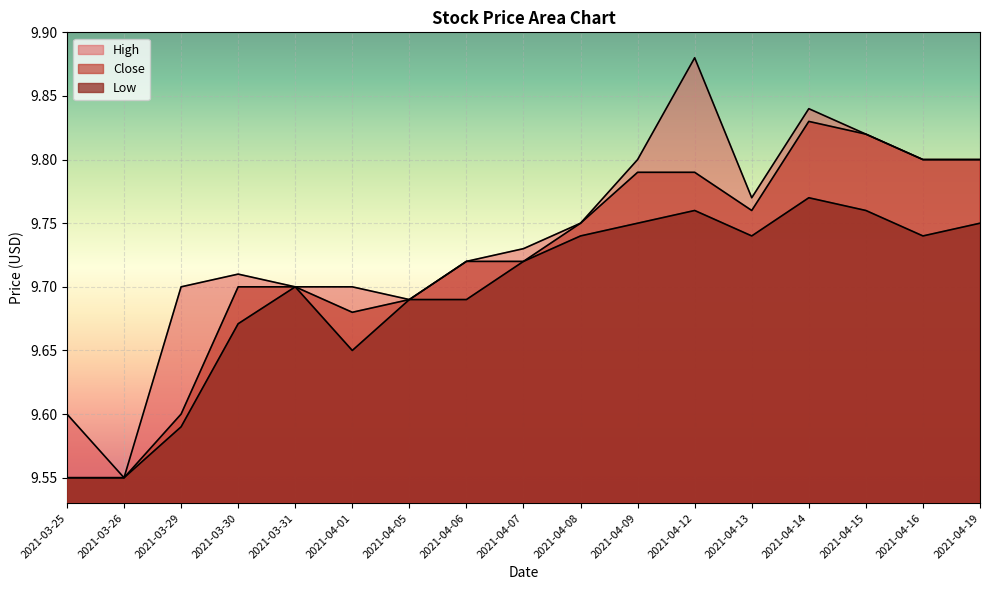

Between 2021-04-12 and 2021-04-13, which series saw the biggest shift?

High